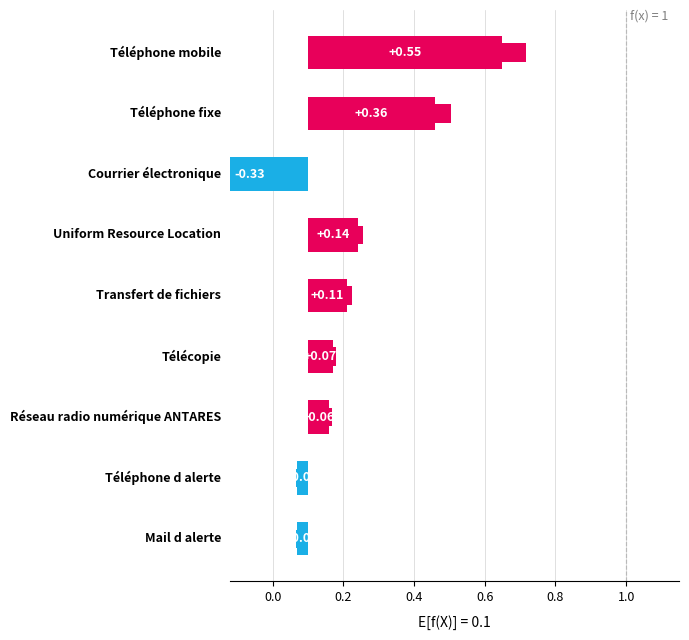

How many bars are there in total?

9